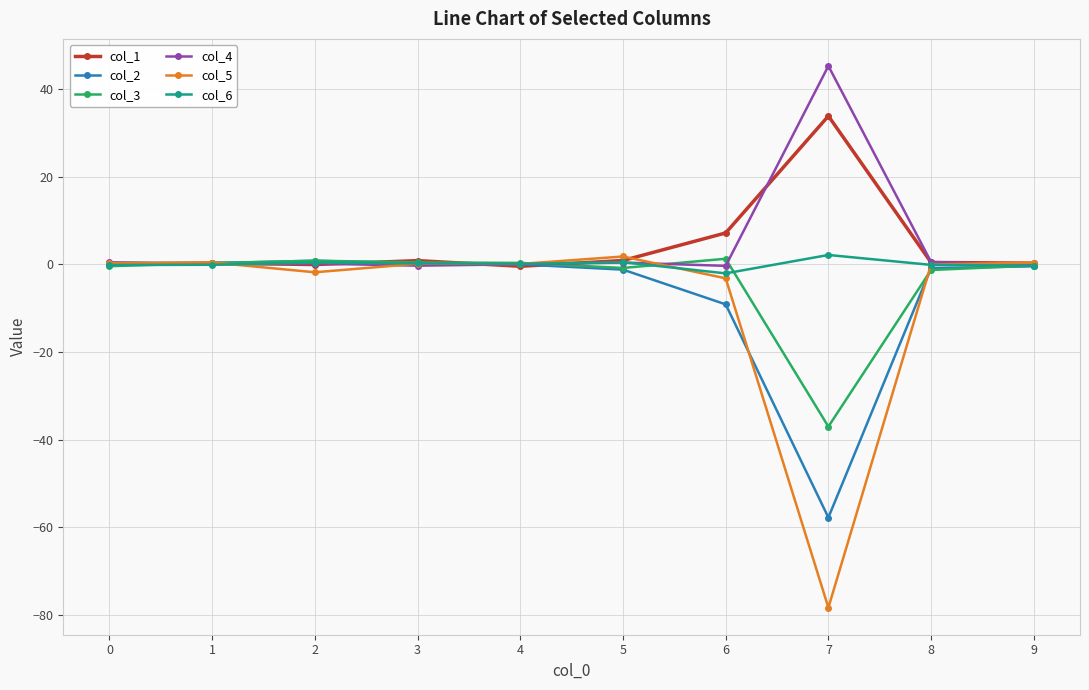

Which series has the largest range (max minus min)?

col_5